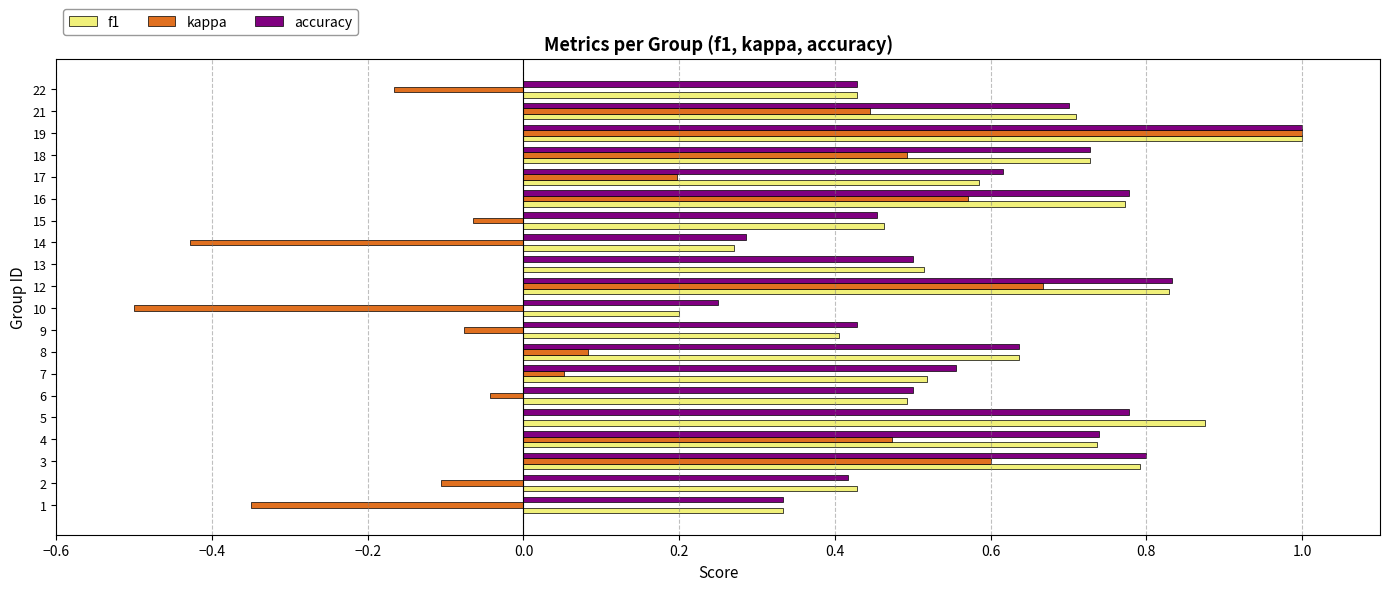

Is the value of accuracy at 12 greater than the value of f1 at 19?

No